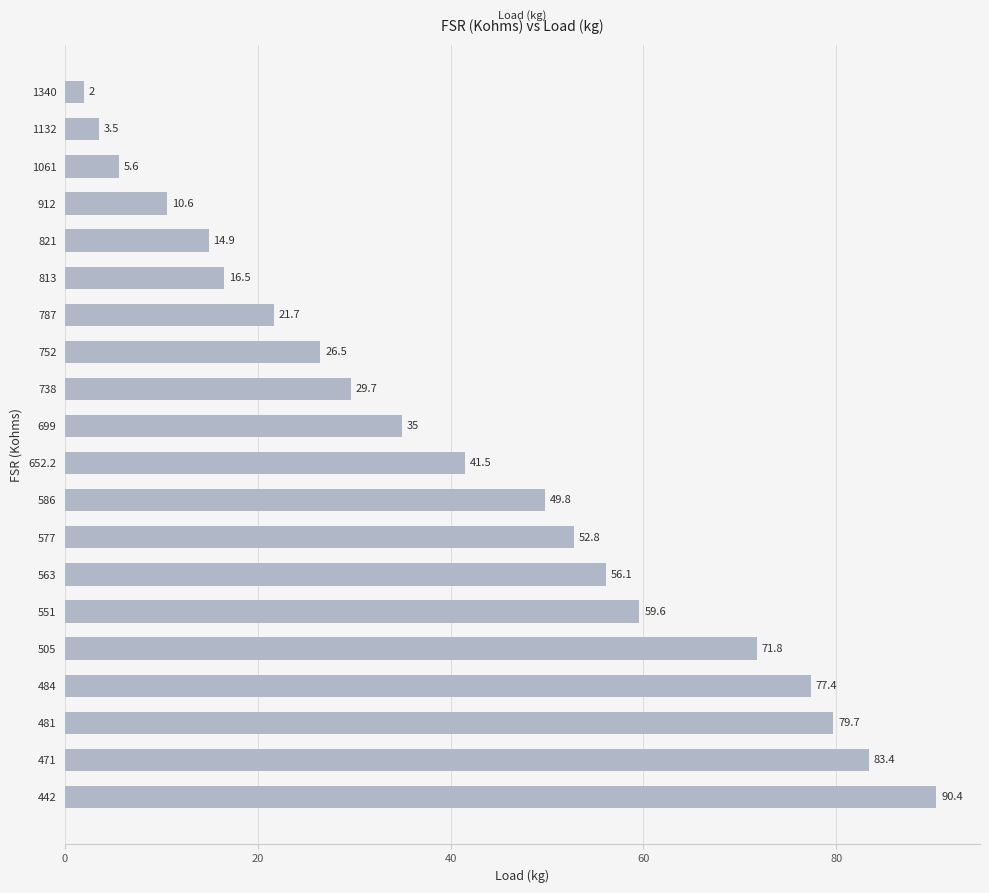

What position from the bottom is 481?

3